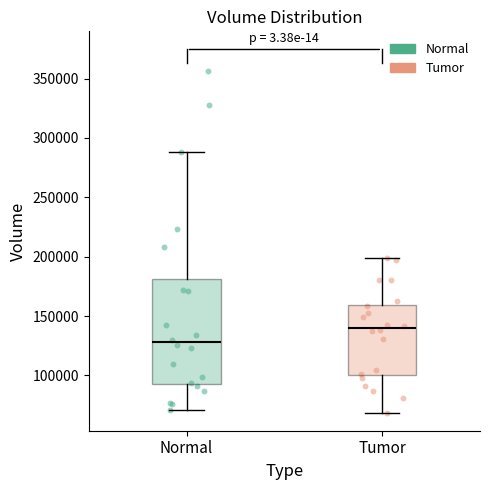

Which box's median line is the lowest?

Normal